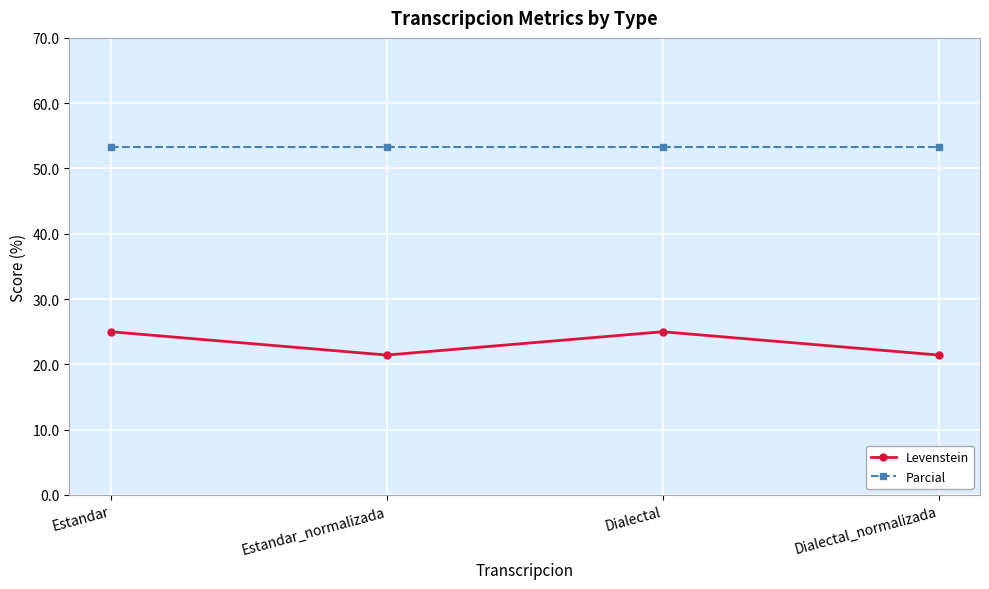

True or false: Parcial and Levenstein intersect in this chart.

False